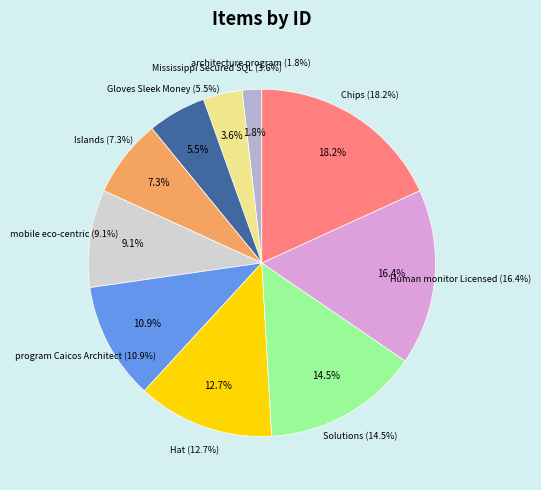

What is the ratio of the value at Solutions to the value at Human monitor Licensed?

0.9